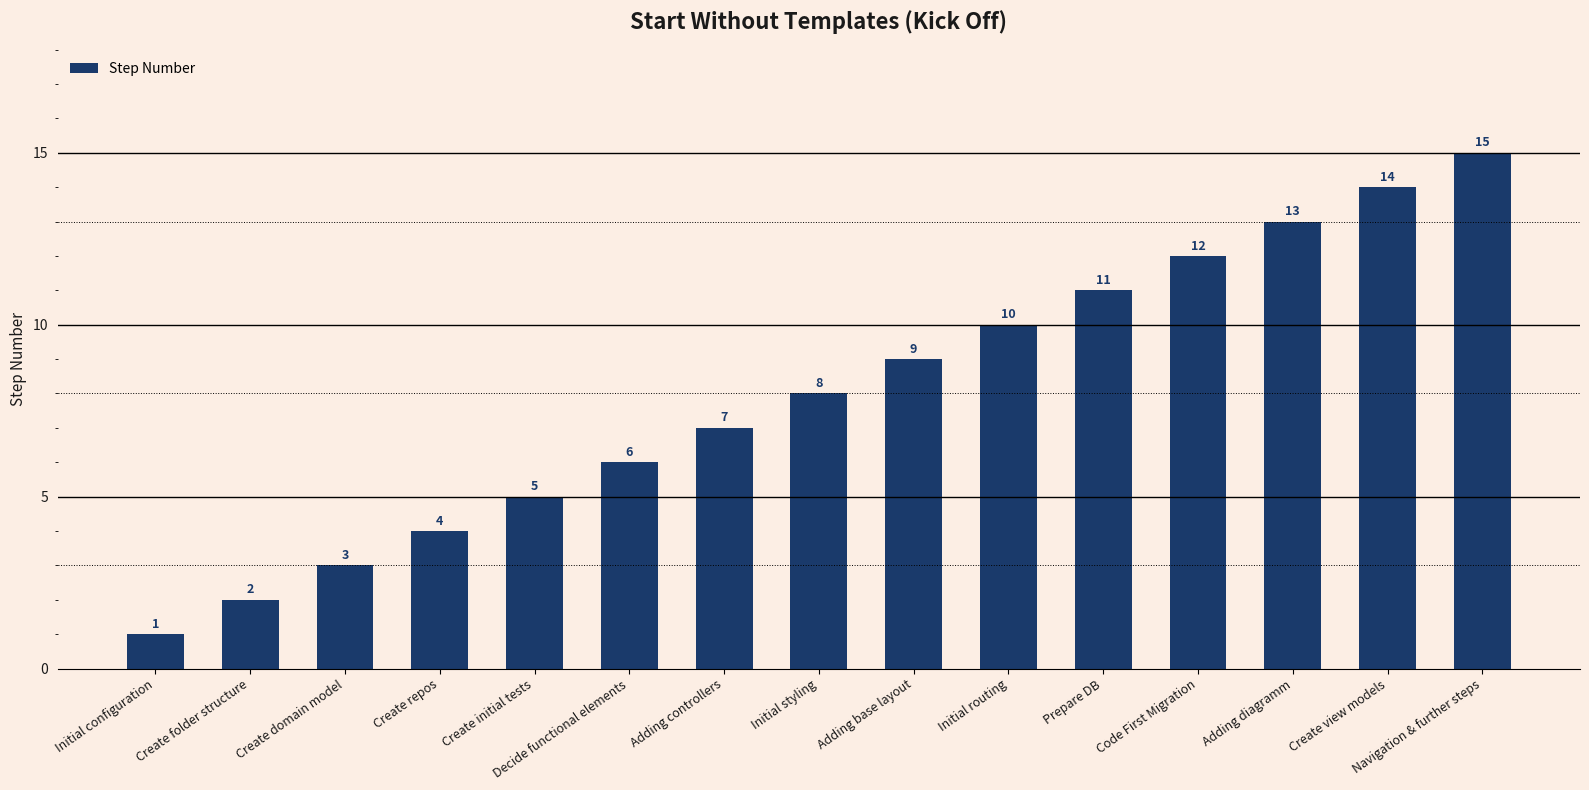

The value at Decide functional elements is 8. True or false?

False